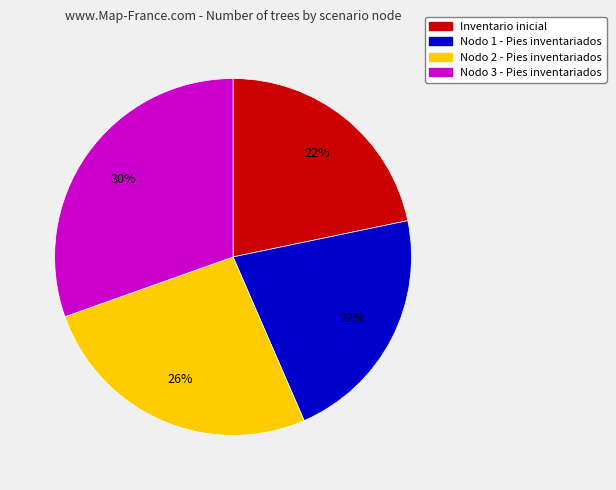

How many slices are in this pie chart?

4